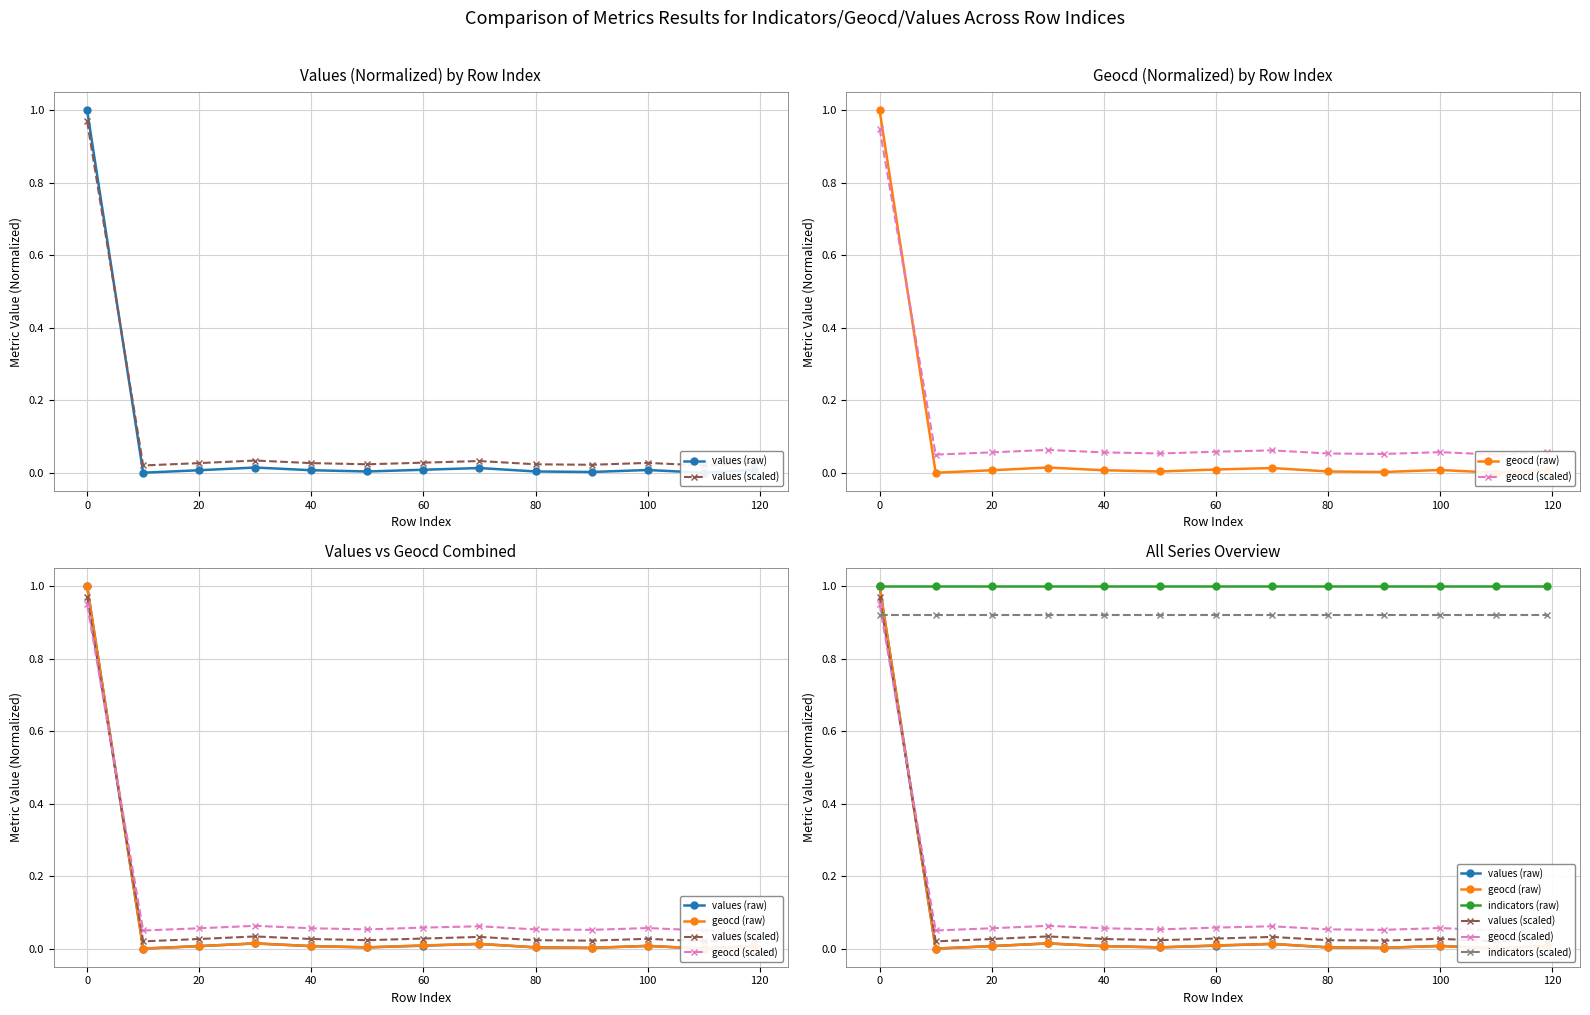

What are all the series names shown in the legend?

values (raw), values (scaled), geocd (raw), geocd (scaled), indicators (raw), indicators (scaled)